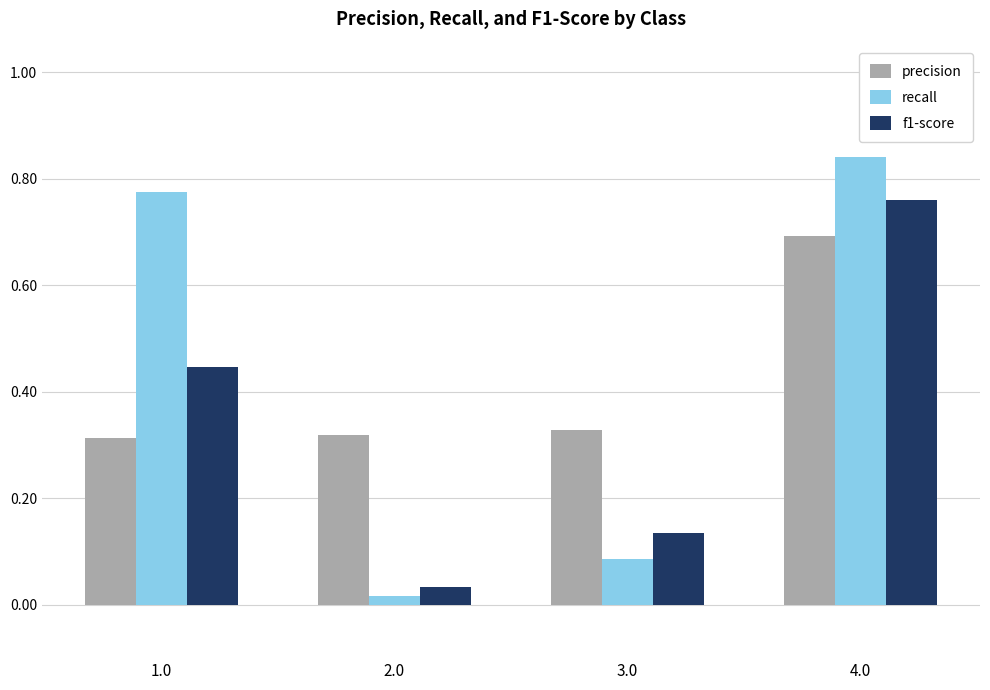

What is the sum of all precision values?

1.7